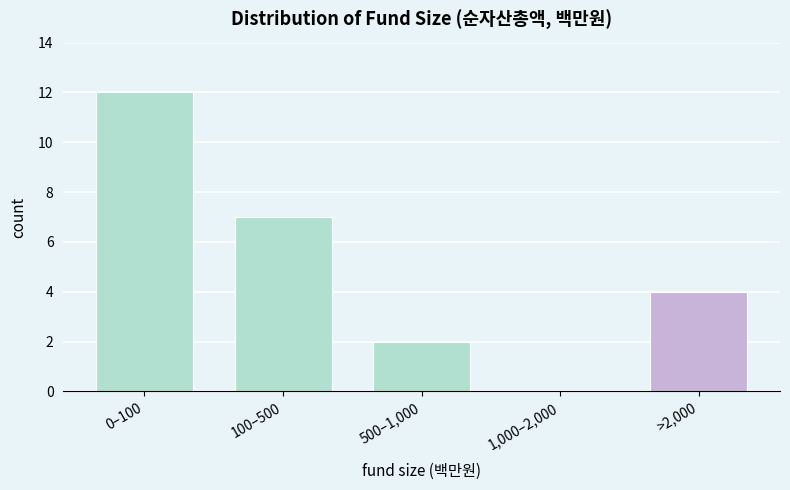

Reading left to right, what are all the values shown in this chart?

0–100=12	100–500=7	500–1,000=2	1,000–2,000=0	>2,000=4